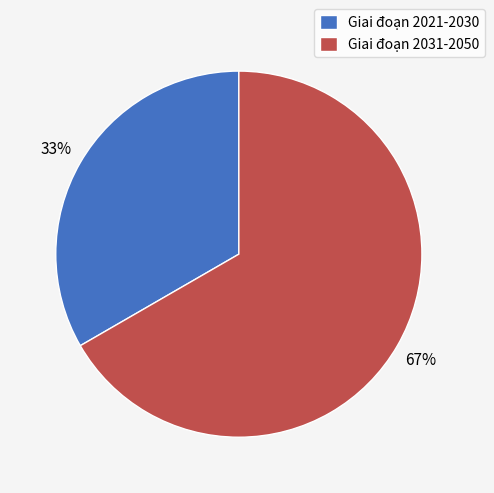

Count the number of slices in the pie.

2